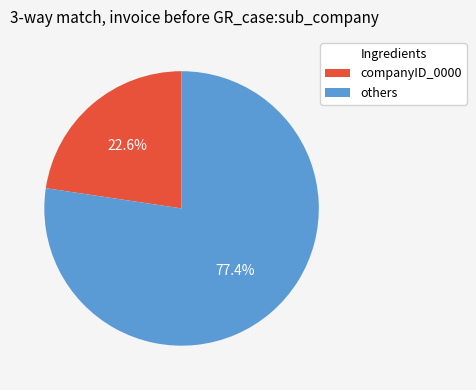

How many slices are in this pie chart?

2